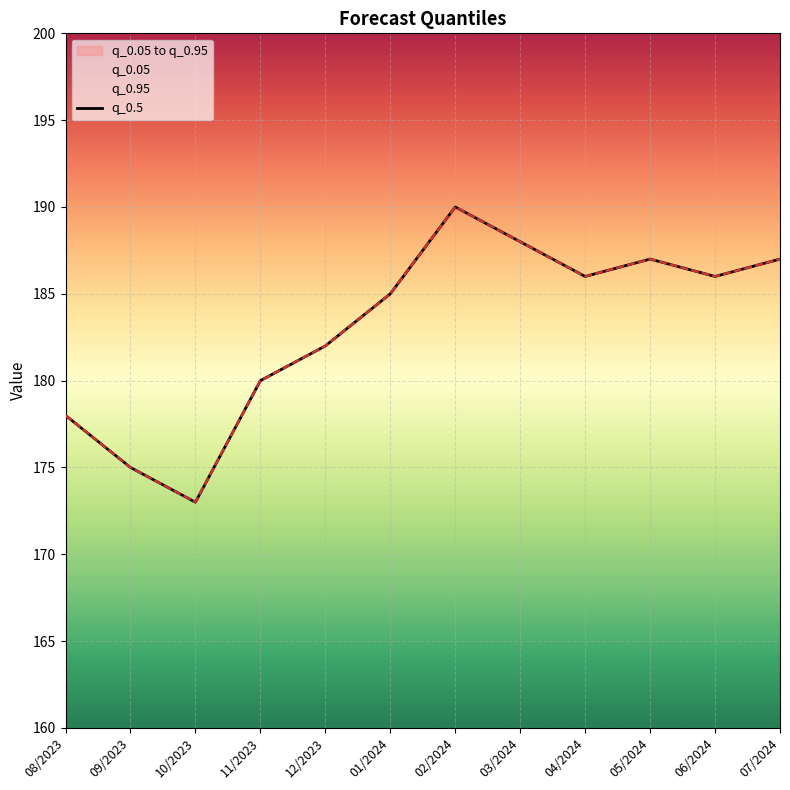

What is the greatest value displayed?

190